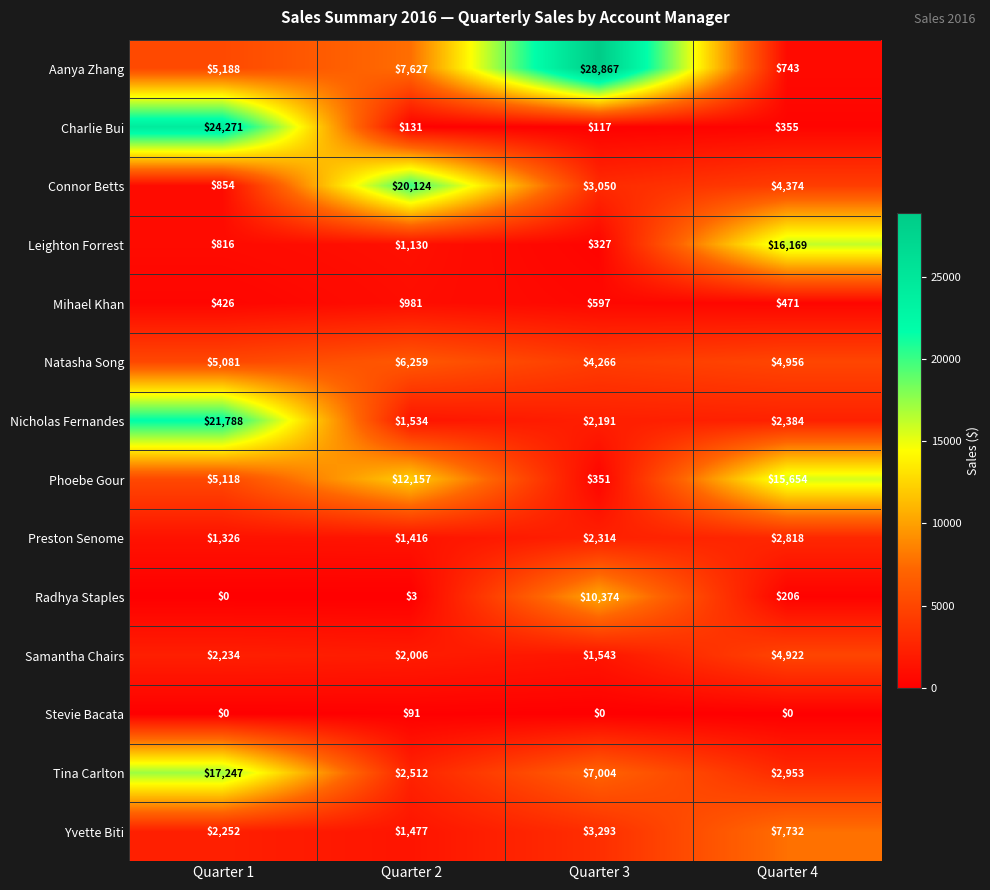

At how many categories does at least one series exceed 19375?

3